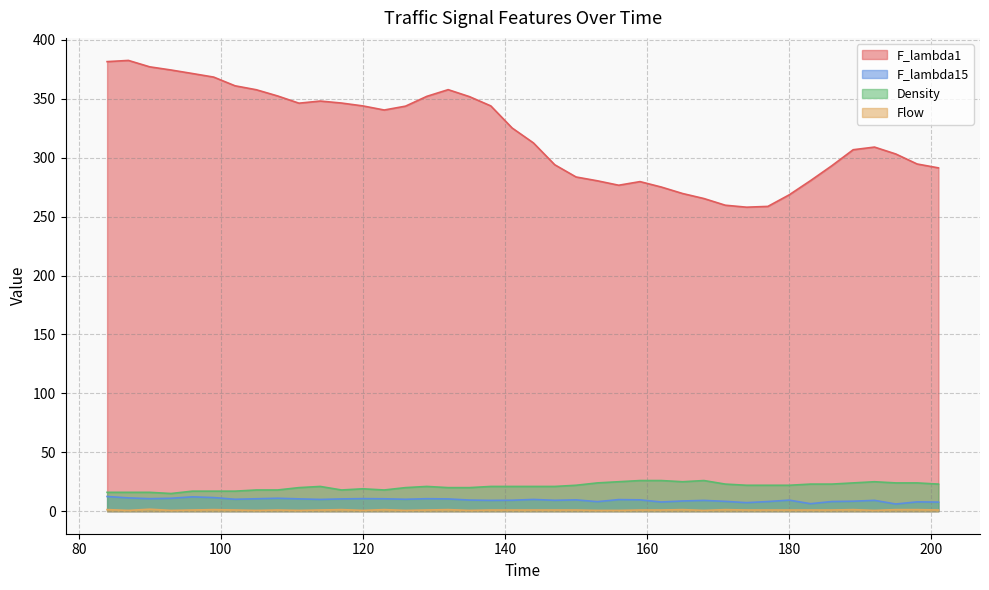

How many lines are shown in the chart?

4